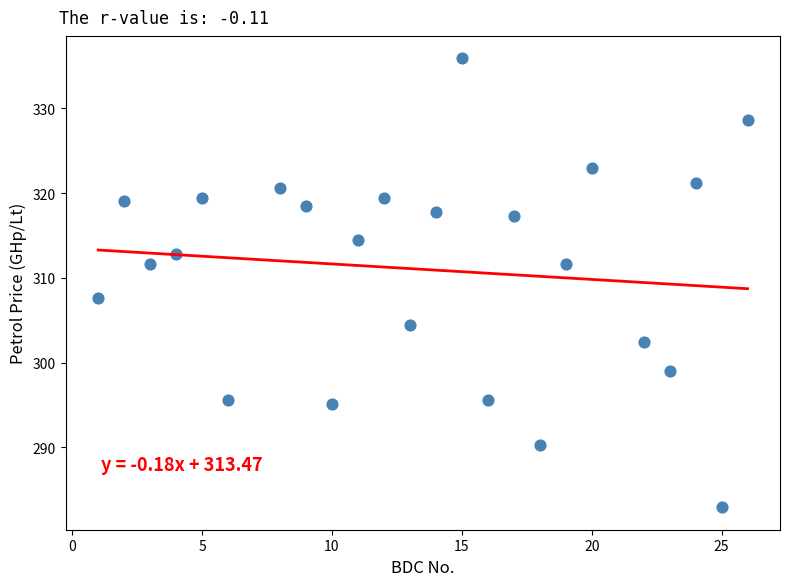

What is the range of X values (max minus min)?

25.0